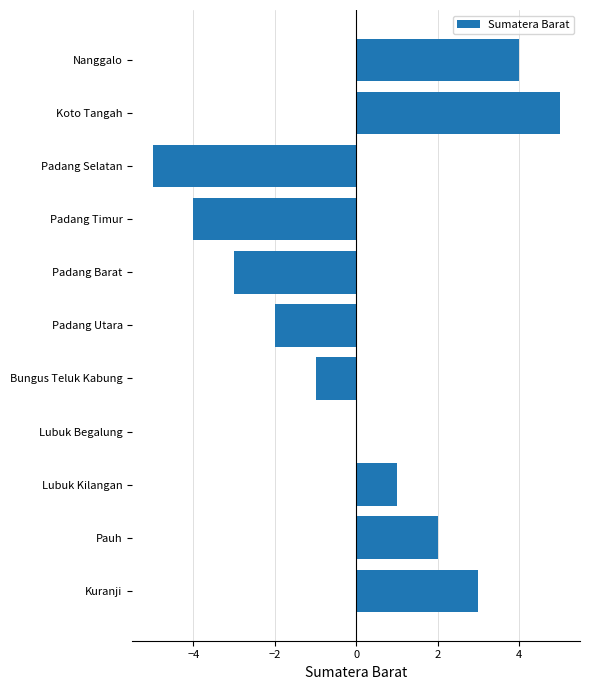

At which category does the chart reach its peak across all series?

Koto Tangah